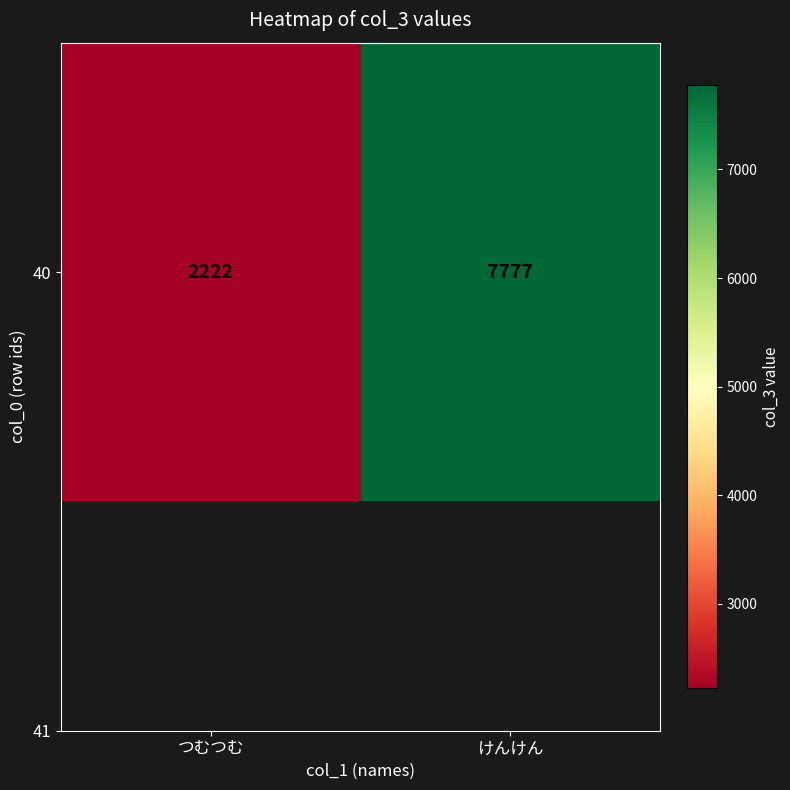

List the labels in order of value, smallest first.

つむつむ, けんけん